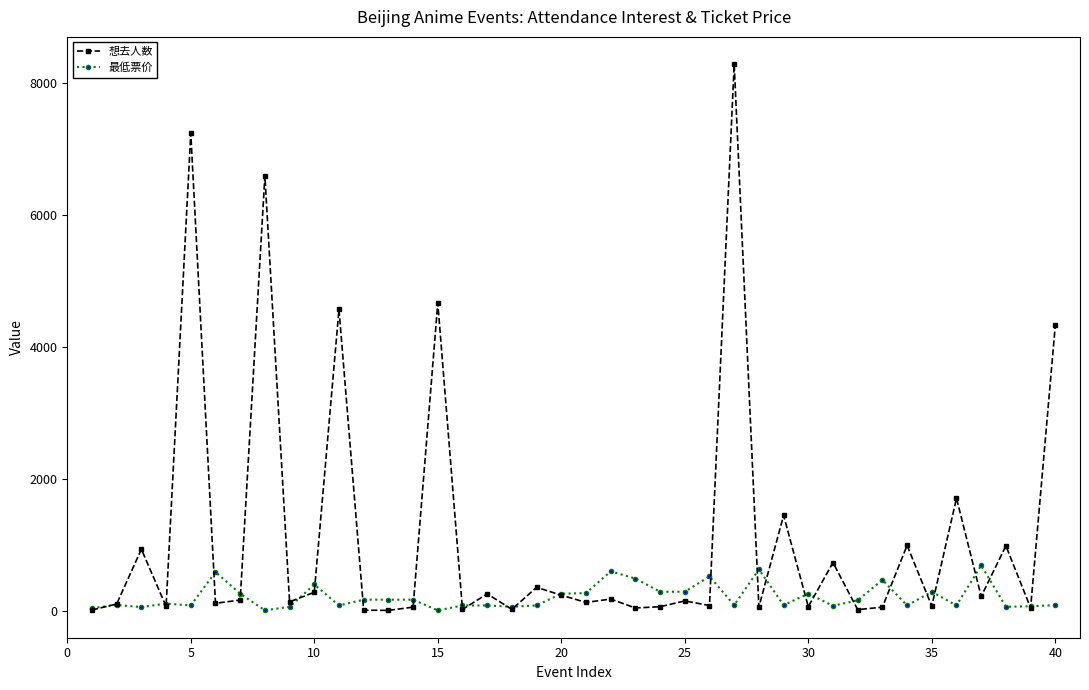

How many values in the 最低票价 series are below 108?

20